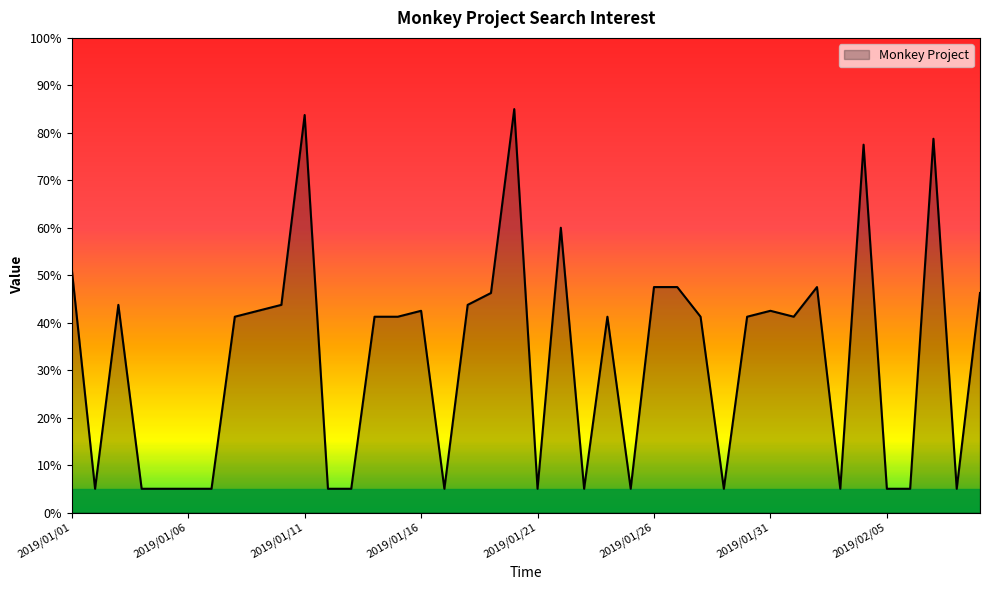

What is the maximum value shown in the chart?

85.0